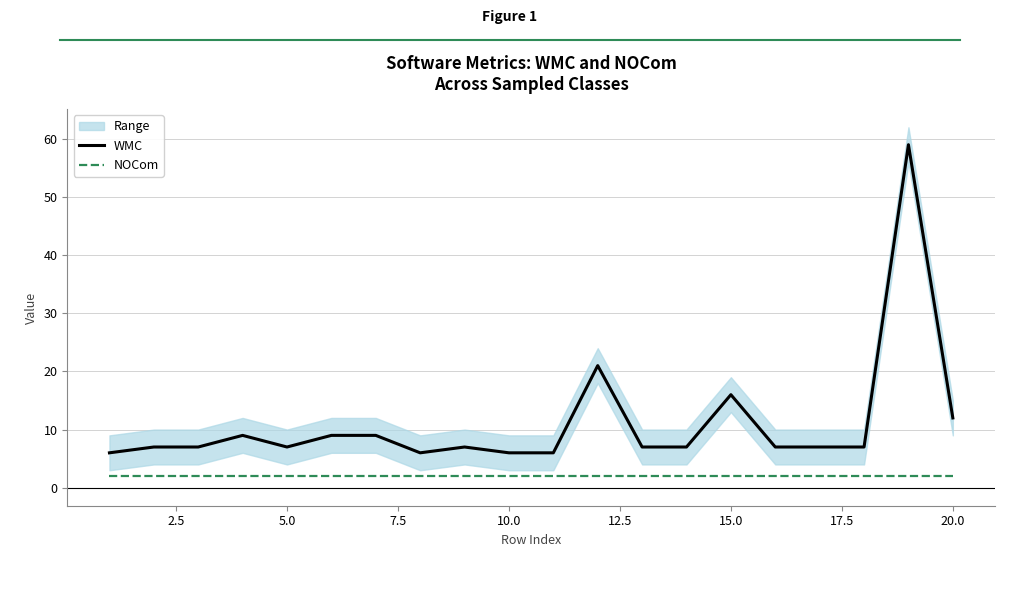

The NOCom series shows 3 at 10.0. True or false?

False